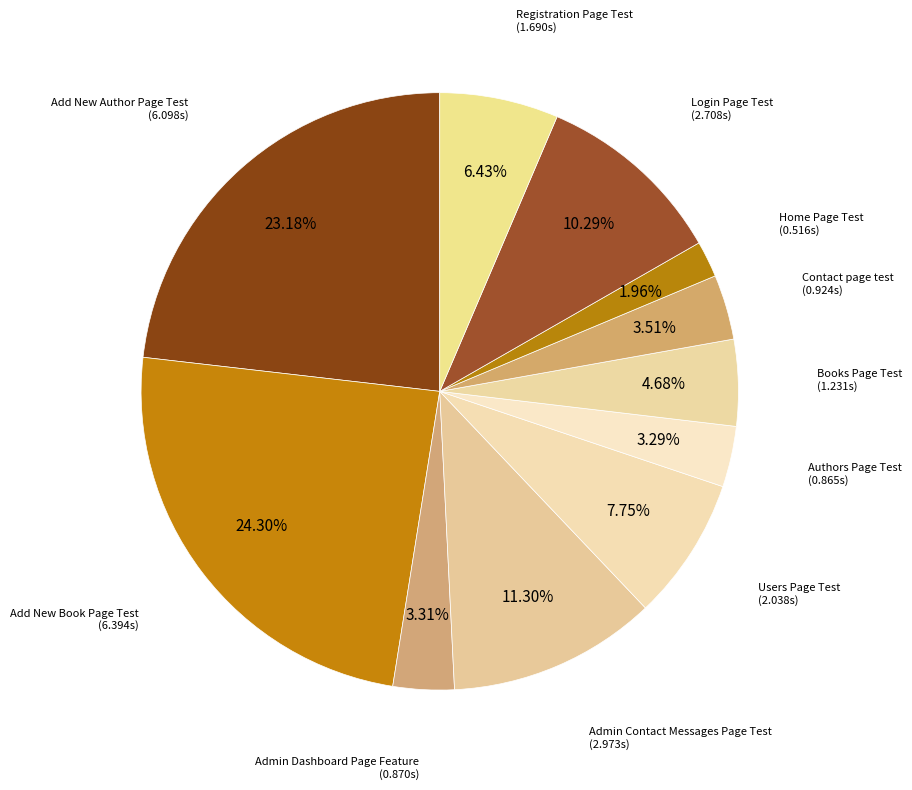

Is there any slice that represents more than half of the pie?

No